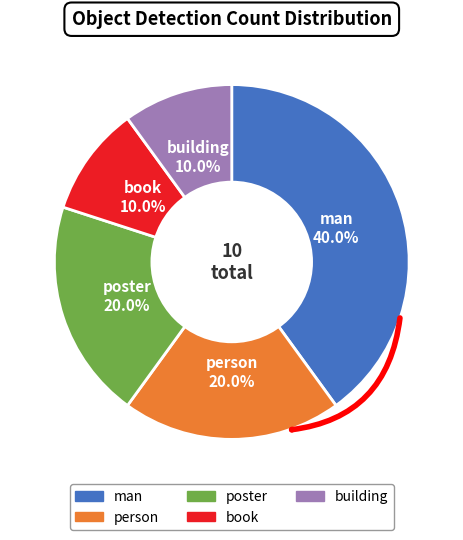

Combined, what portion of the pie is person and man?

60.0%